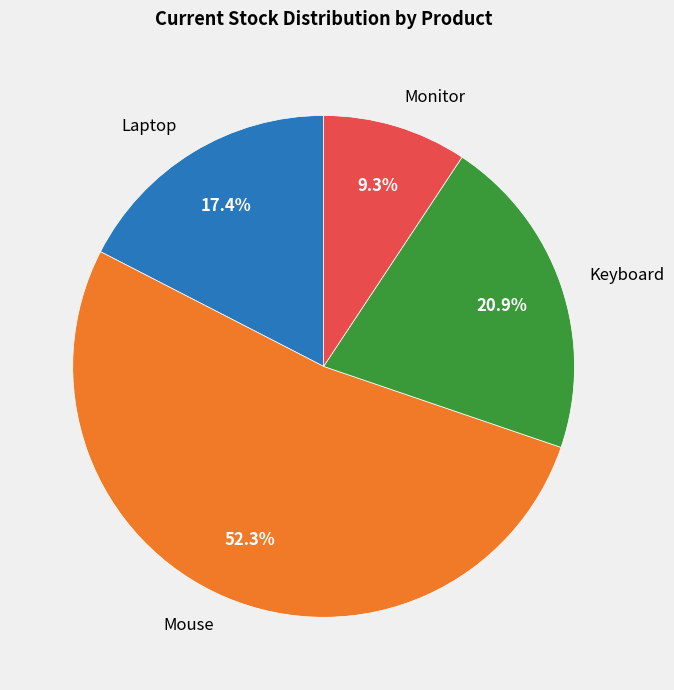

Which slice is the largest?

Mouse